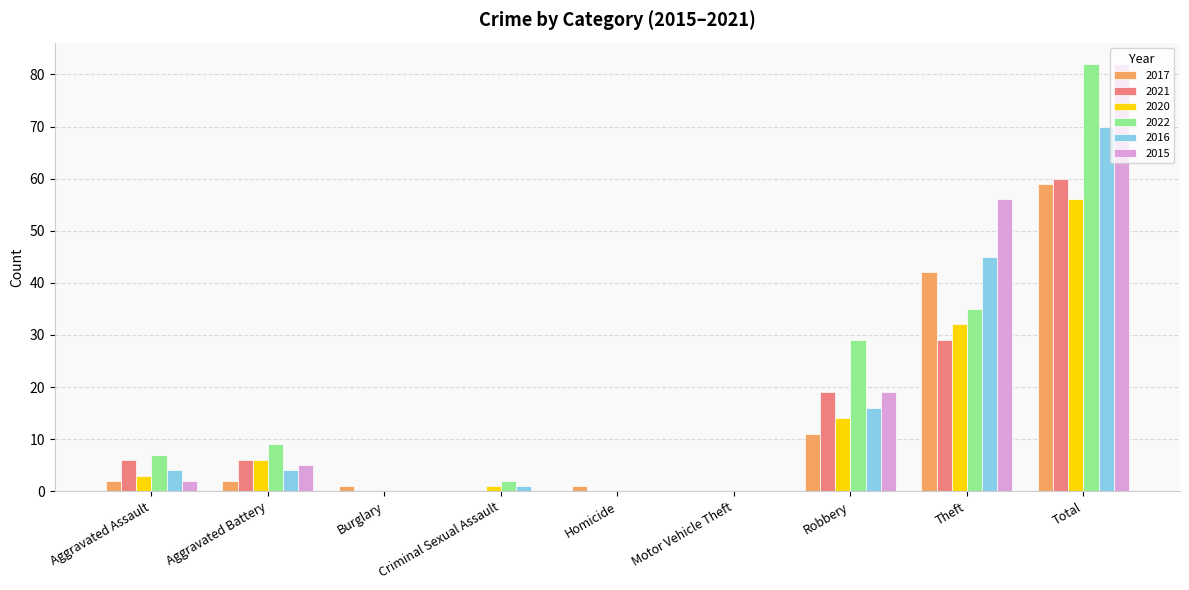

What is the sum of all 2016 values?

140